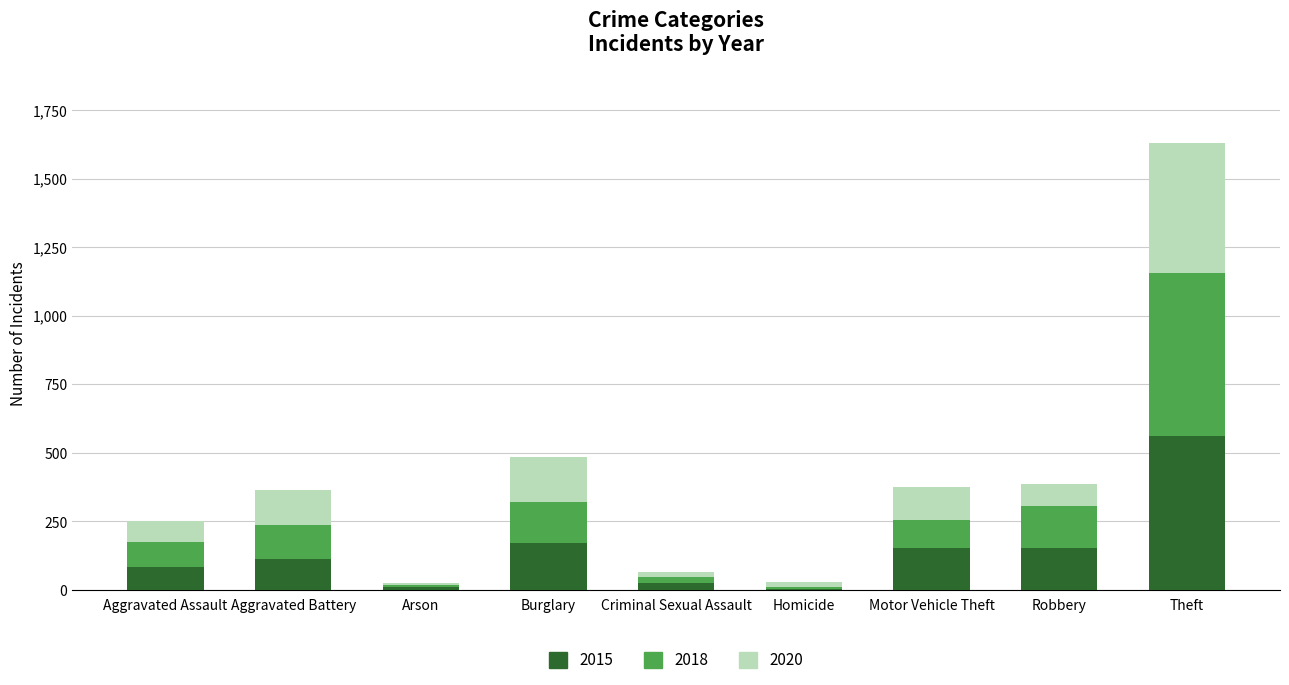

At which category is the sum across all series the highest?

Theft